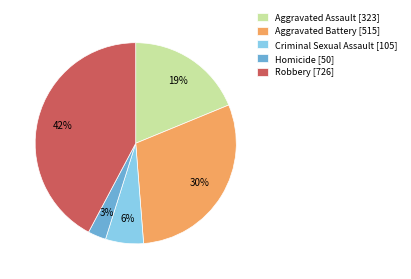

To the nearest percent, what is the average slice percentage?

20%